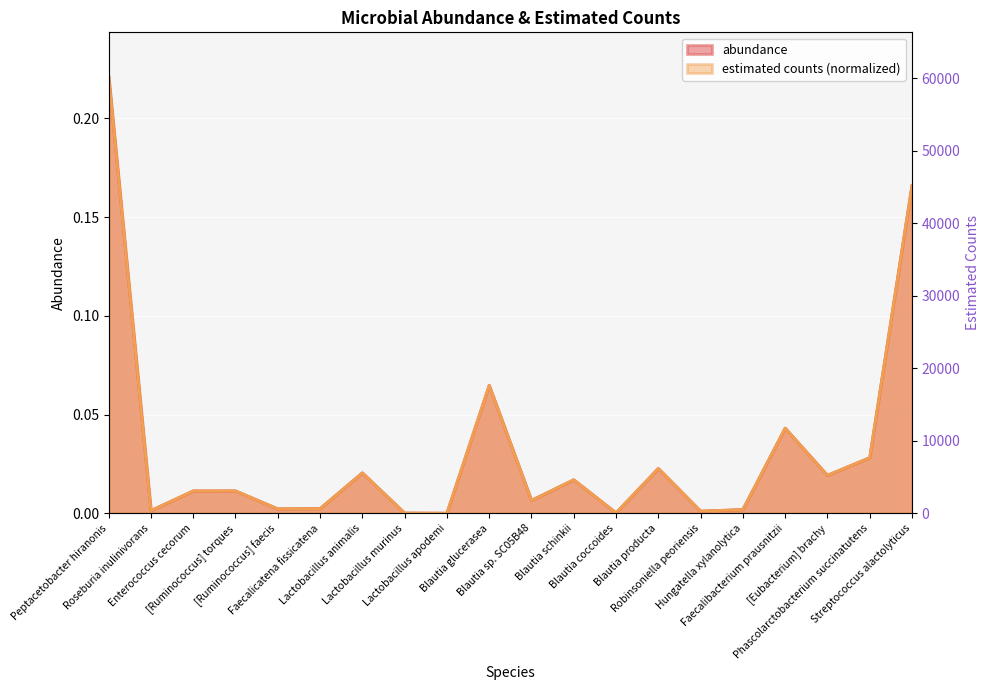

What are all the series names shown in the legend?

abundance, estimated counts